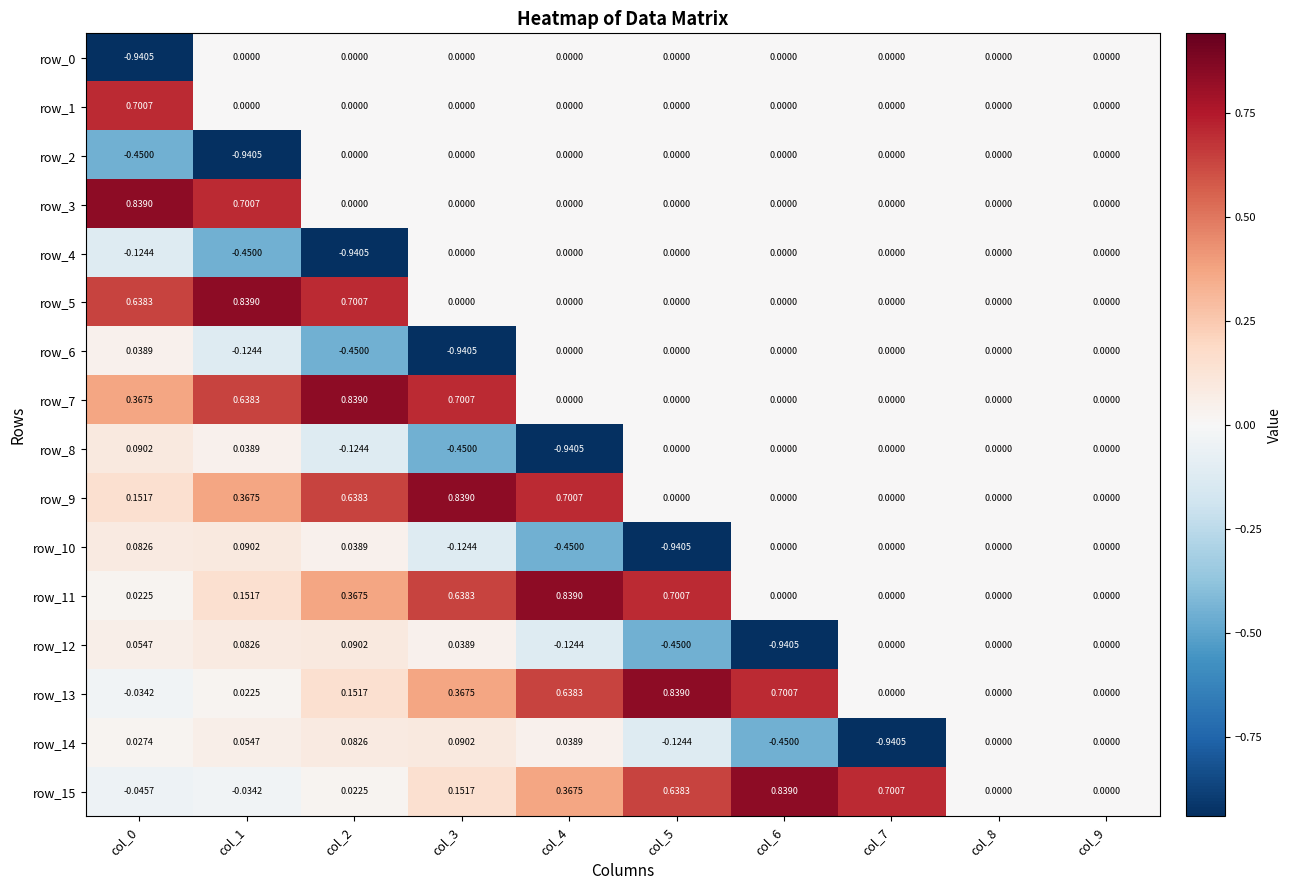

Is the value of row_13 at col_1 greater than the value of row_0 at col_1?

Yes